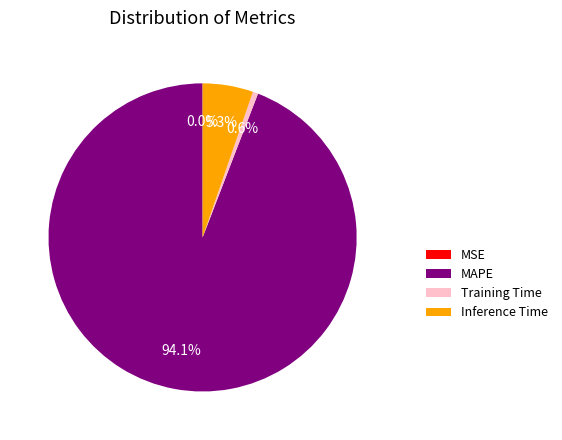

Is it true that MAPE is 94% of the pie?

True